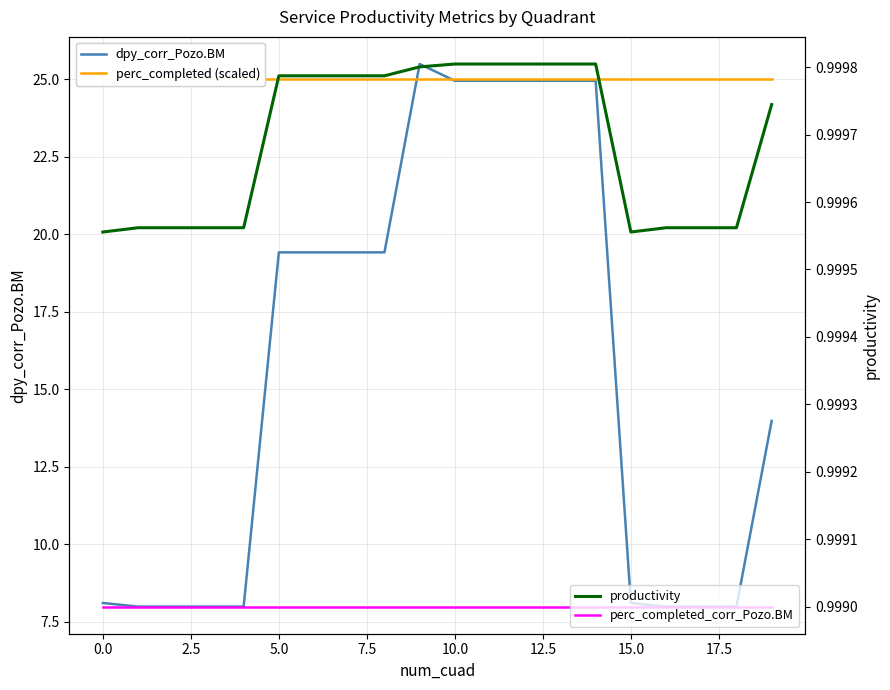

The value of perc_completed_corr_Pozo.BM at 17 is 1.0. True or false?

True